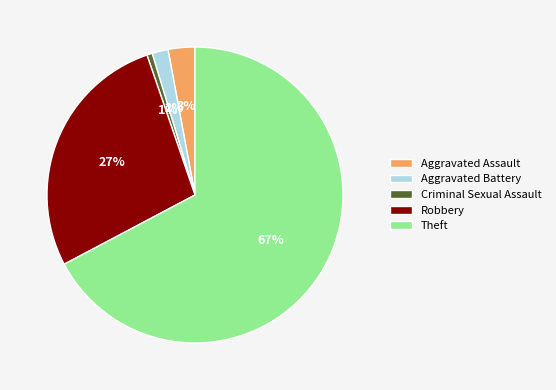

How many slices are in this pie chart?

5